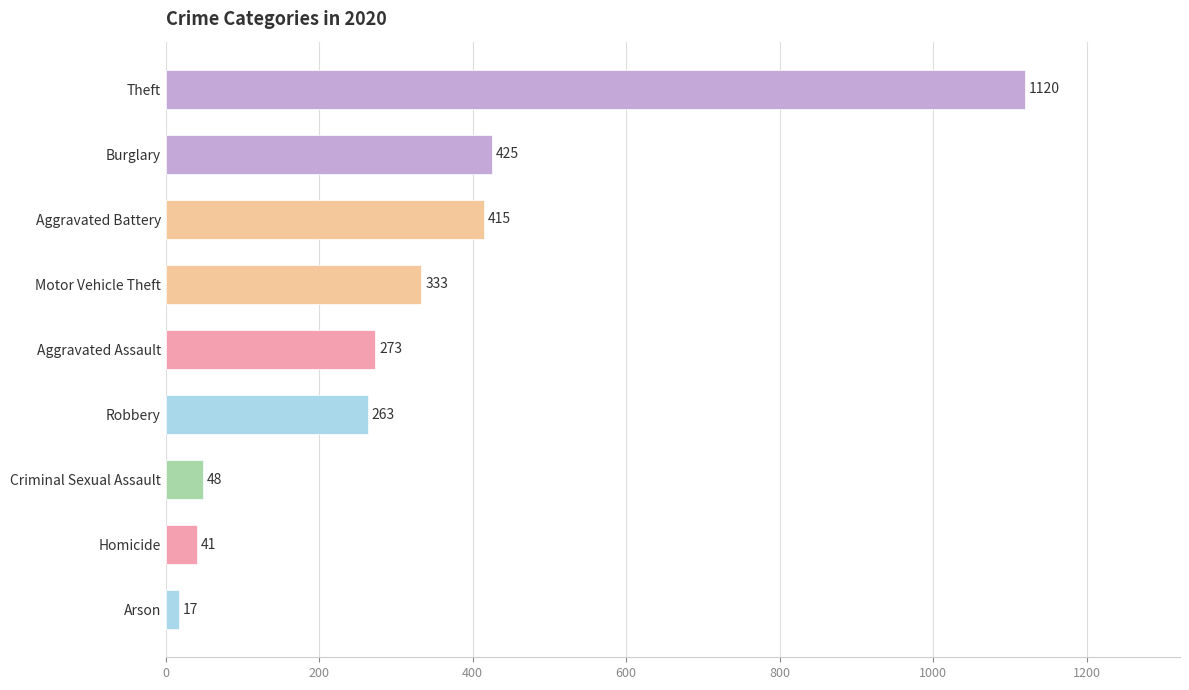

How many bars are there in total?

9